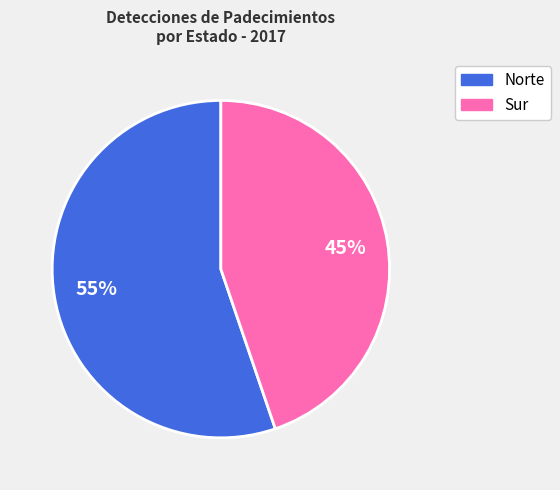

Does any single category account for the majority?

Yes